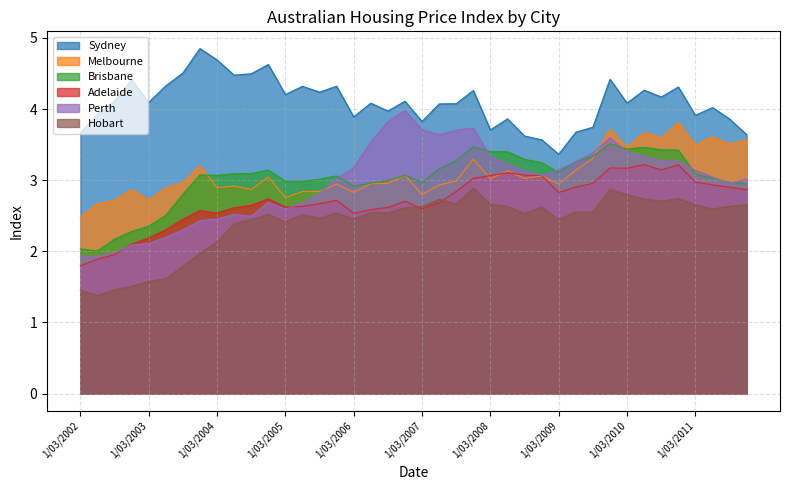

What is the value of the Perth point at the 28th from the left?

3.1